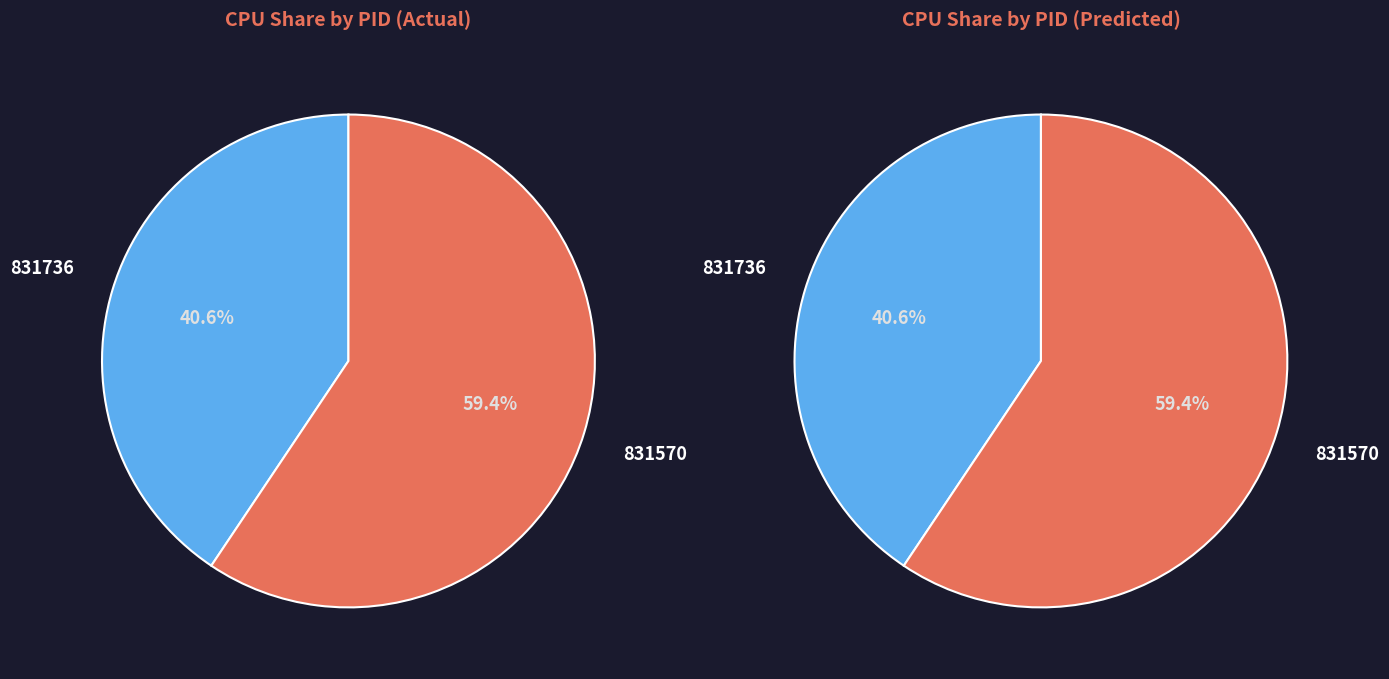

True or false: 831736 accounts for 99% of the total.

False